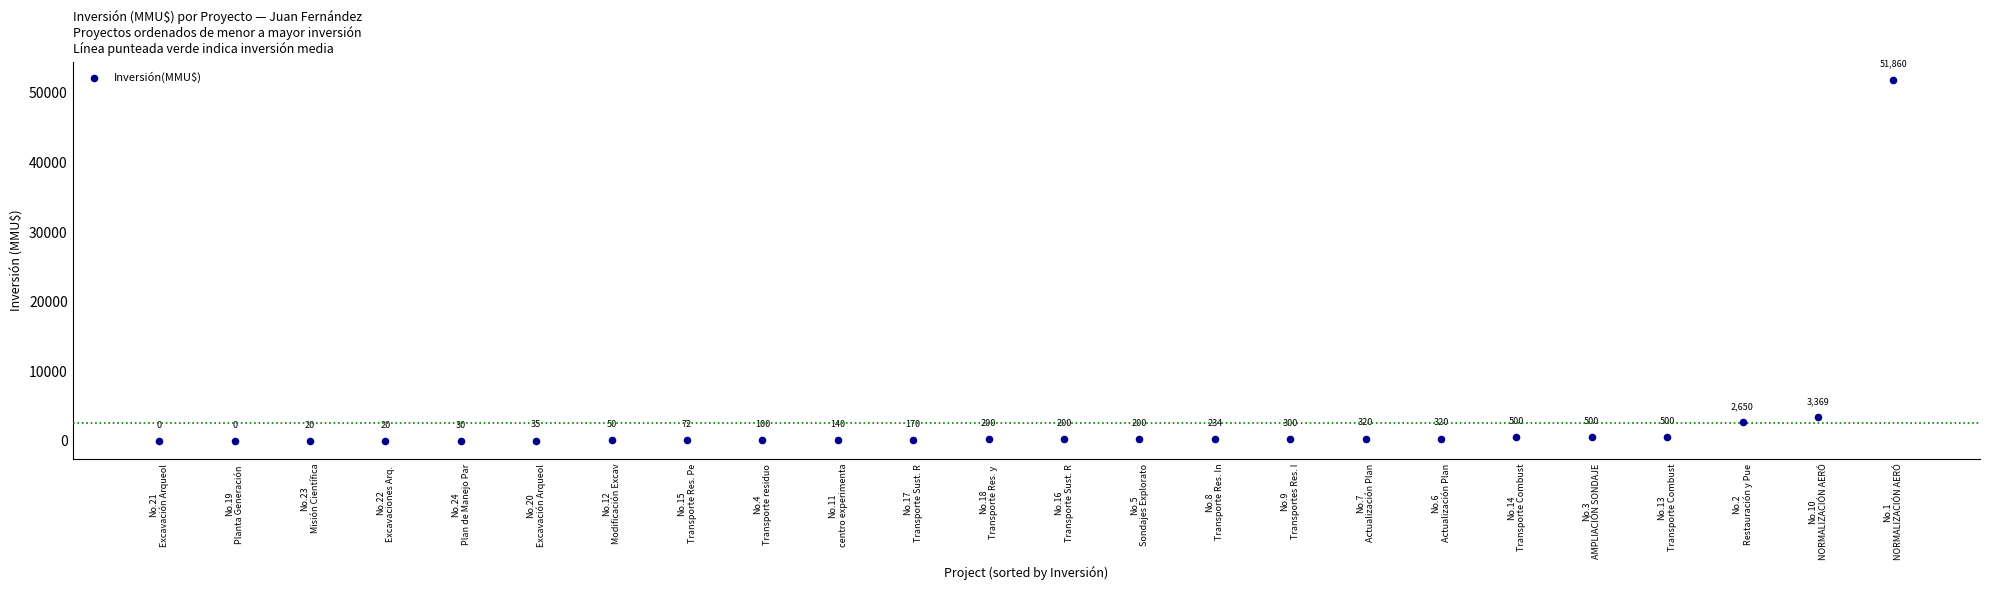

What Y value in the scatter plot is closest to 25930?

3369